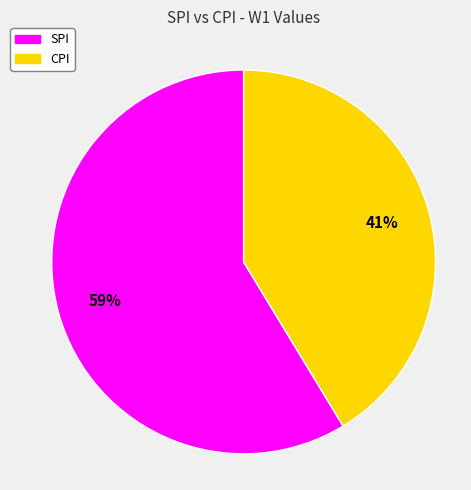

Is there a majority slice in this chart?

Yes